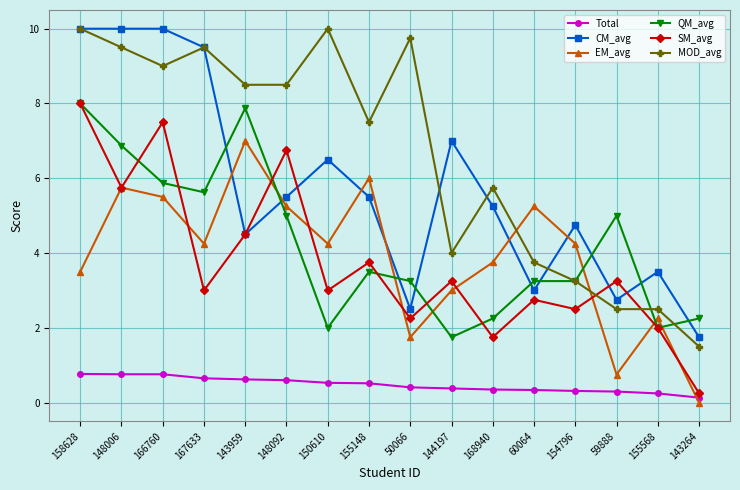

True or false: CM_avg and QM_avg cross at least once.

True